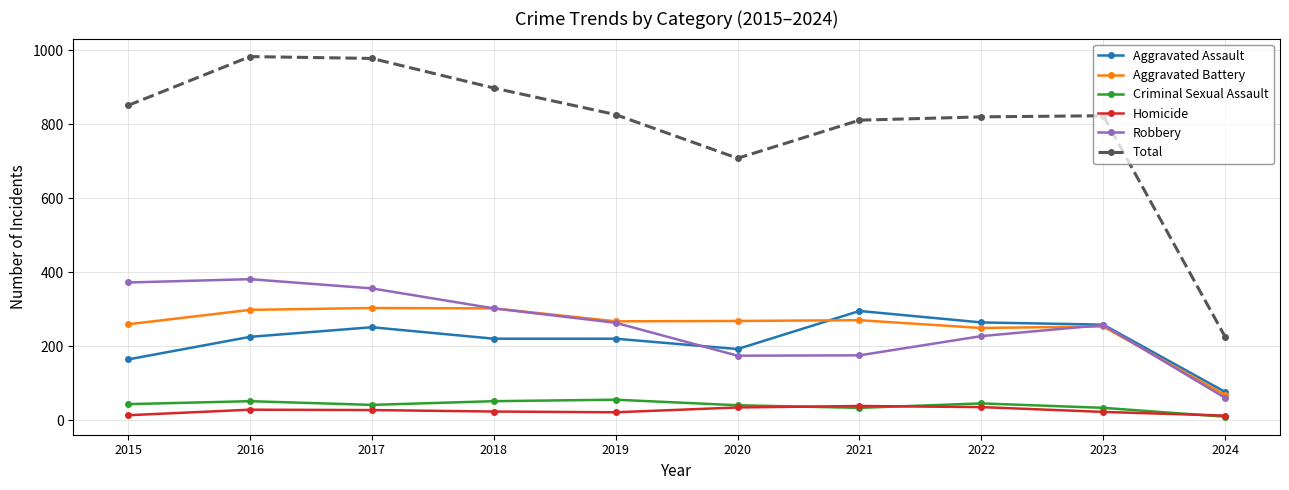

The Criminal Sexual Assault series shows 33 at 2023. True or false?

True